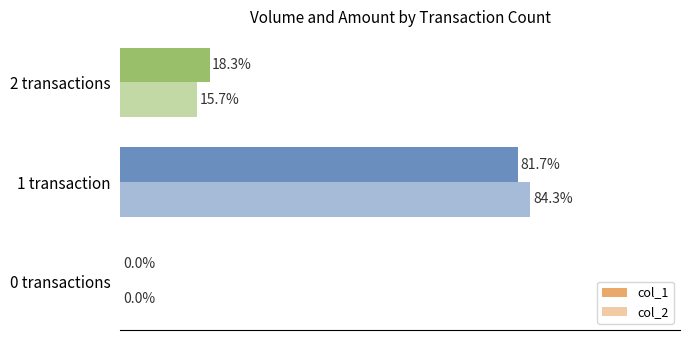

What are all the series names shown in the legend?

col_1, col_2